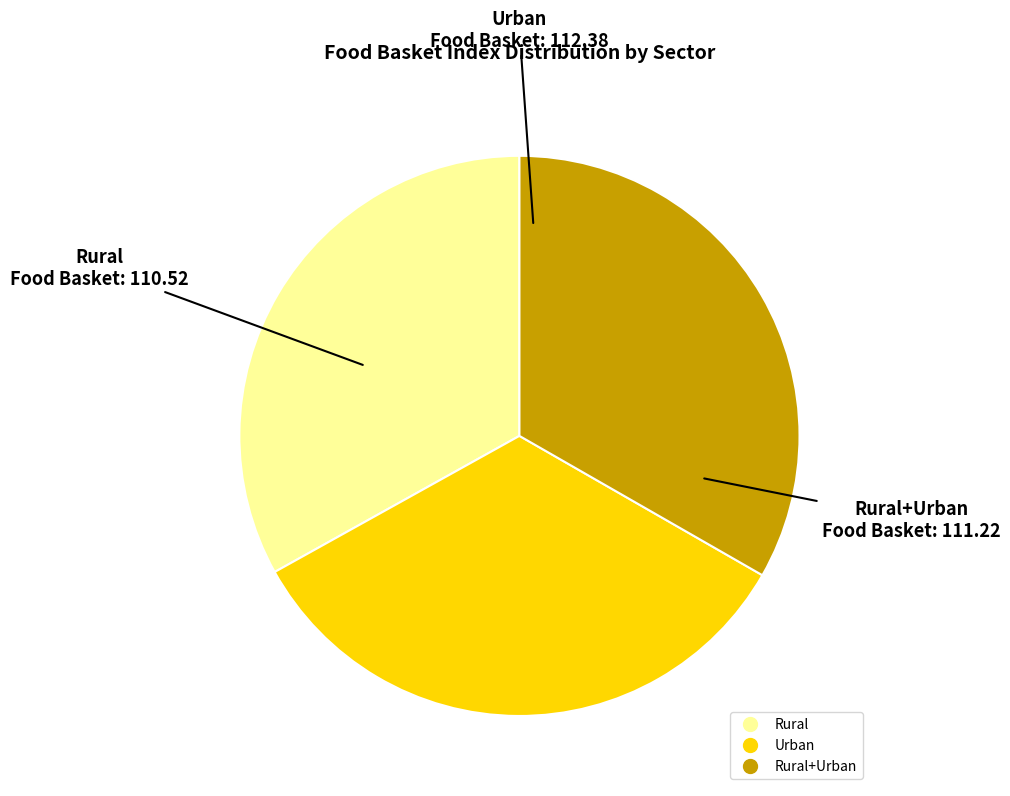

Is there a majority slice in this chart?

No